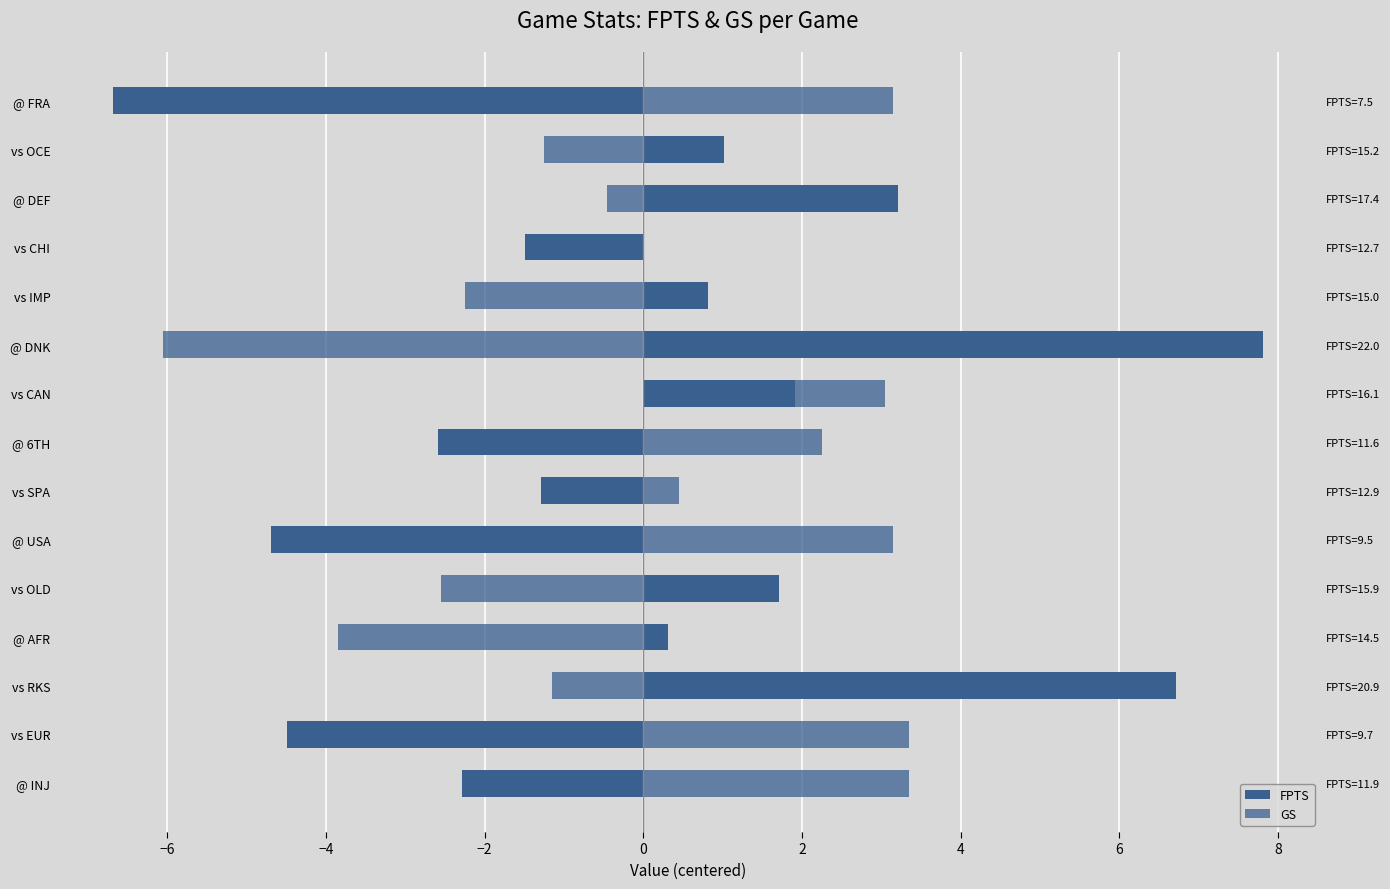

Reading left to right, what are all the values shown in this chart?

FPTS: -2.3	-4.5	6.7	0.3	1.7	-4.7	-1.3	-2.6	1.9	7.8	0.8	-1.5	3.2	1.0	-6.7
GS: 3.3	3.3	-1.2	-3.9	-2.6	3.1	0.4	2.2	3.0	-6.1	-2.3	-1.2	-0.5	-1.3	3.1